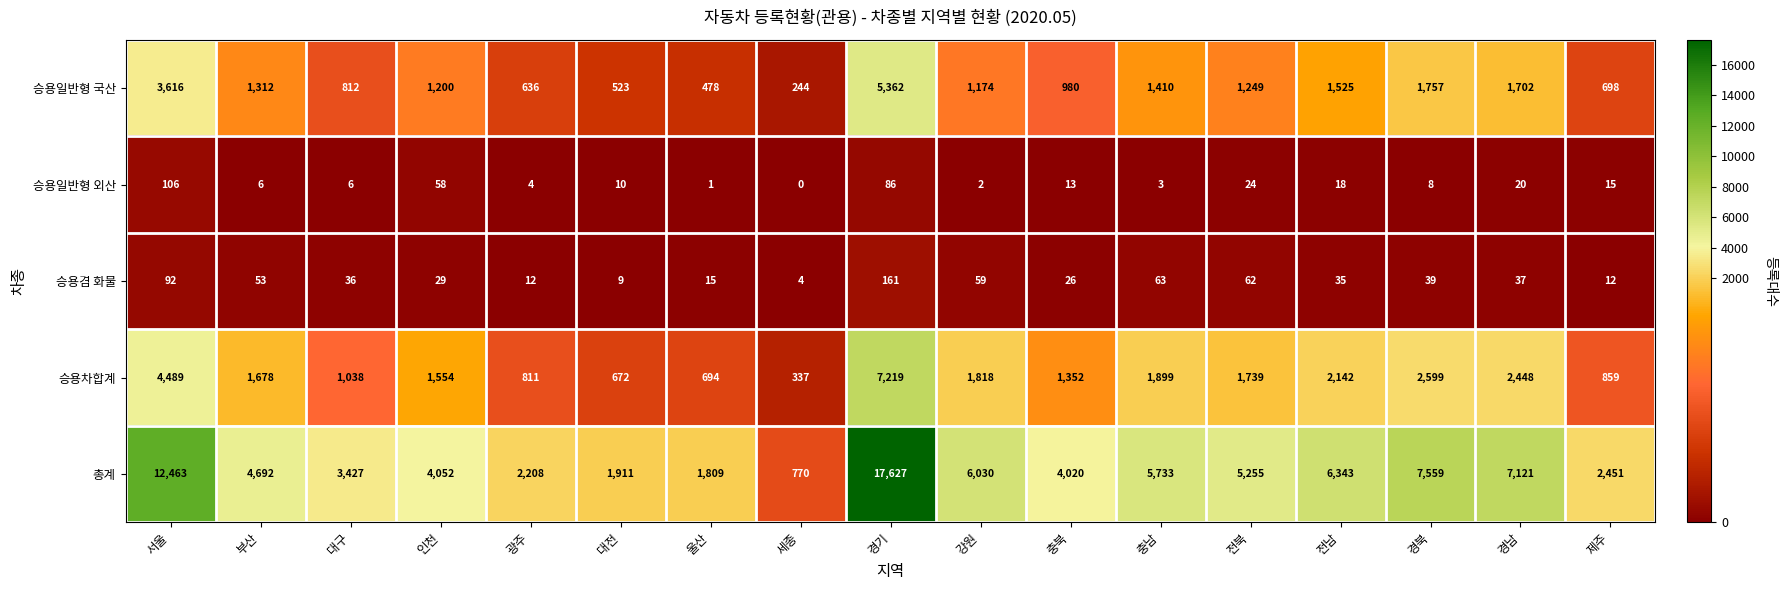

What is the sum of the 승용일반형 외산 values at 전북 and 충남?

27